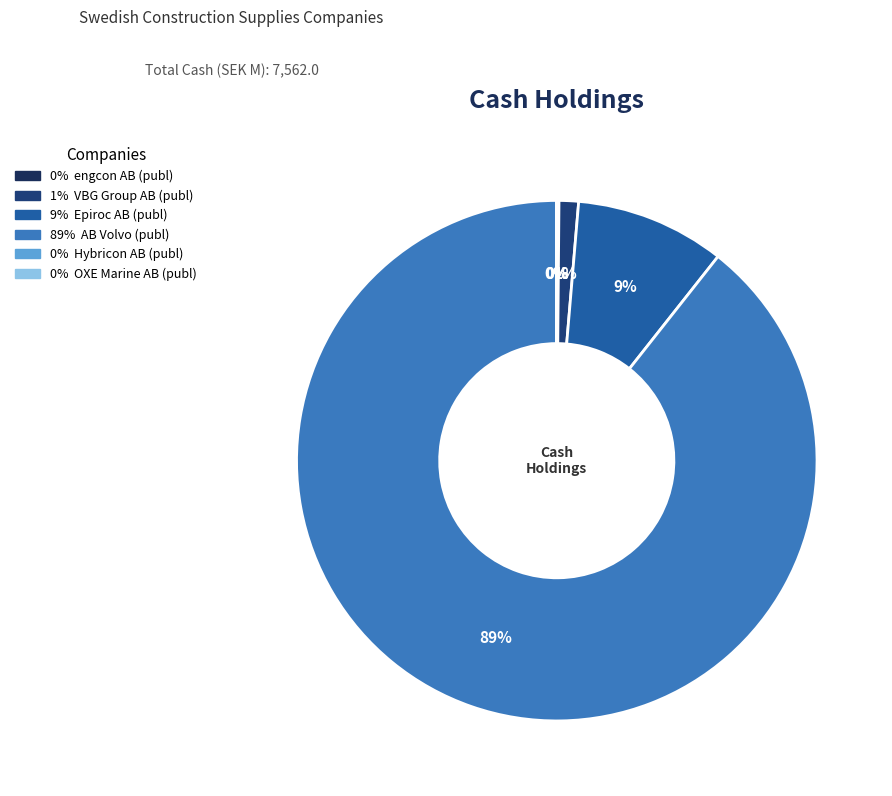

To the nearest percent, what is the difference between the largest and smallest slice percentages?

89%